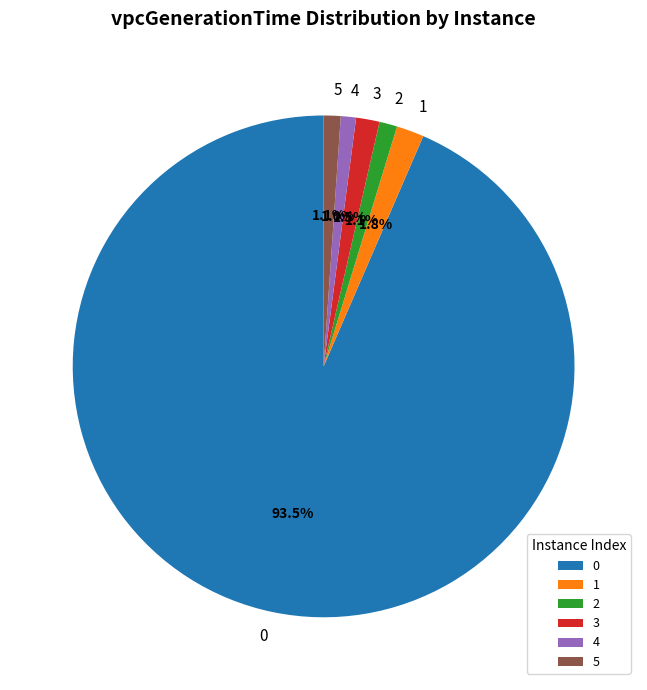

Does any single category account for the majority?

Yes